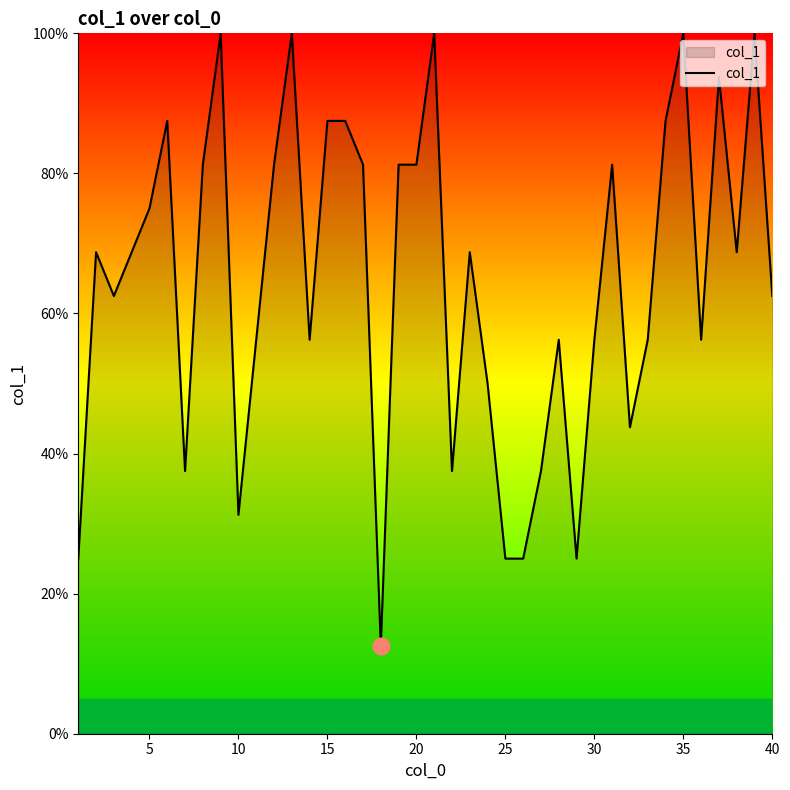

What is the minimum value shown in the chart?

12.5